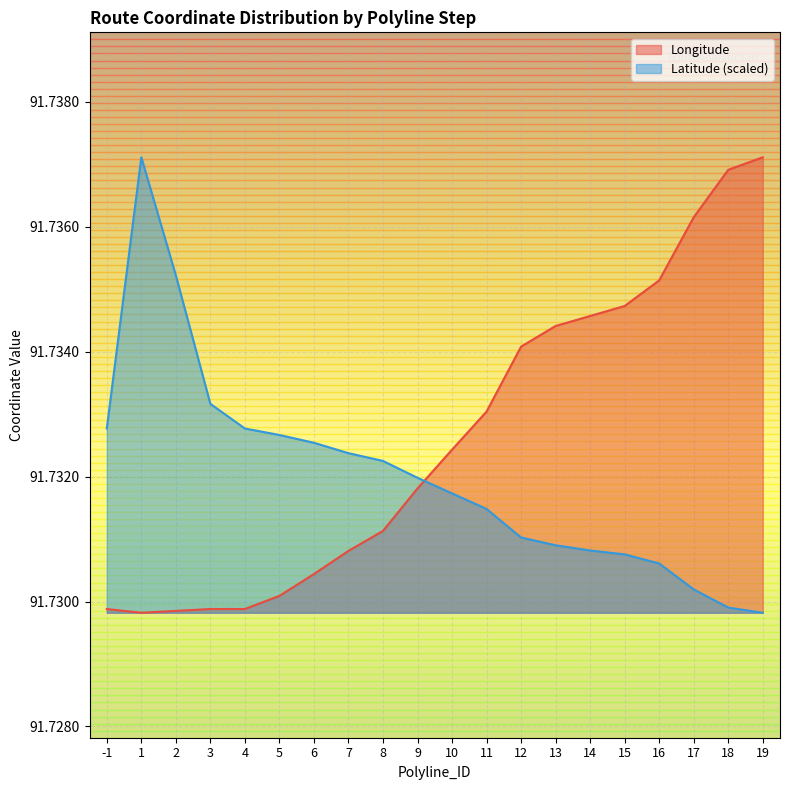

What is the value of the Longitude point at the 4th from the left?

91.7